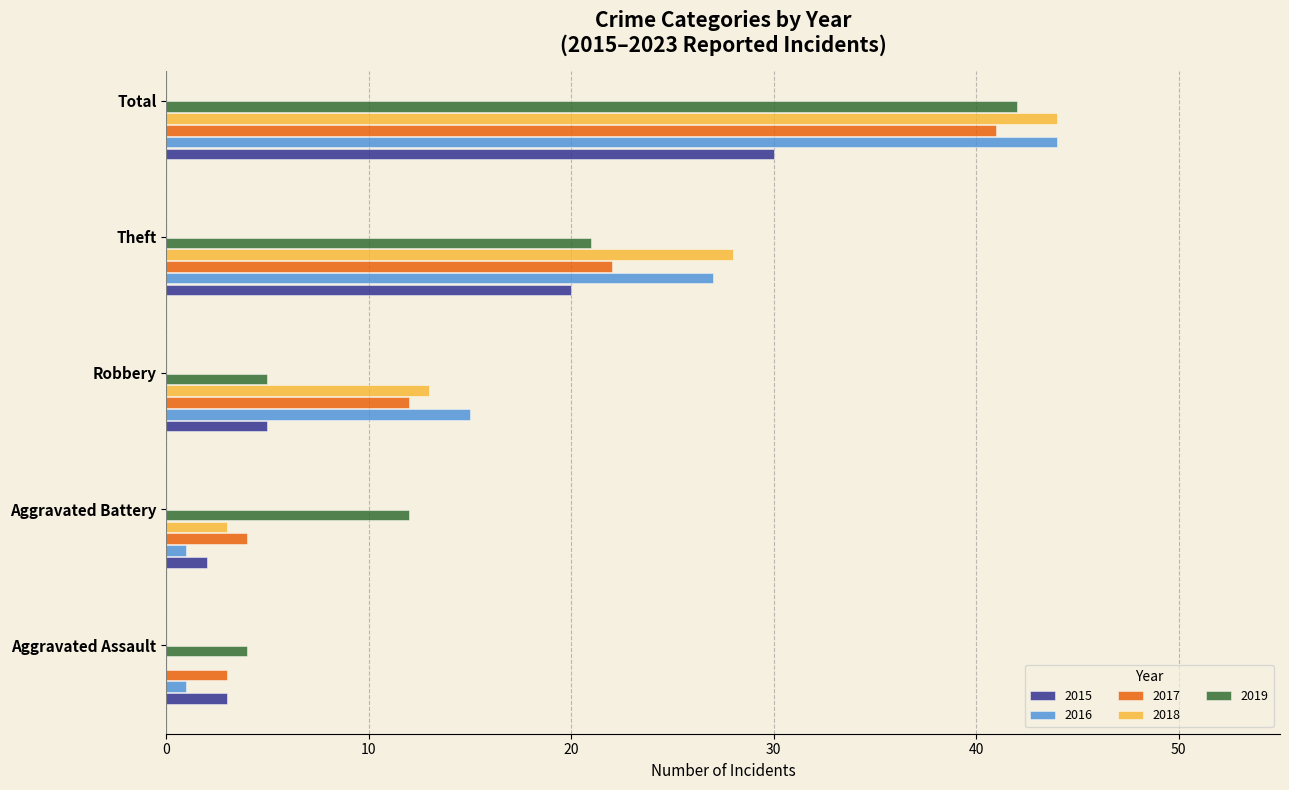

True or false: 2019 has a value of 7 at Theft.

False